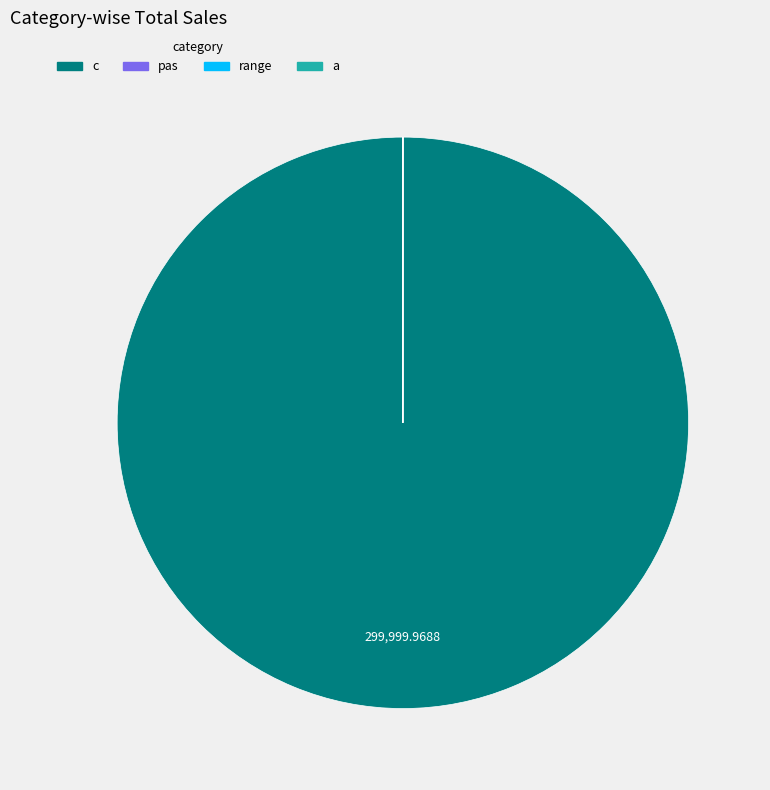

To the nearest percent, what percentage of the pie is c?

100%